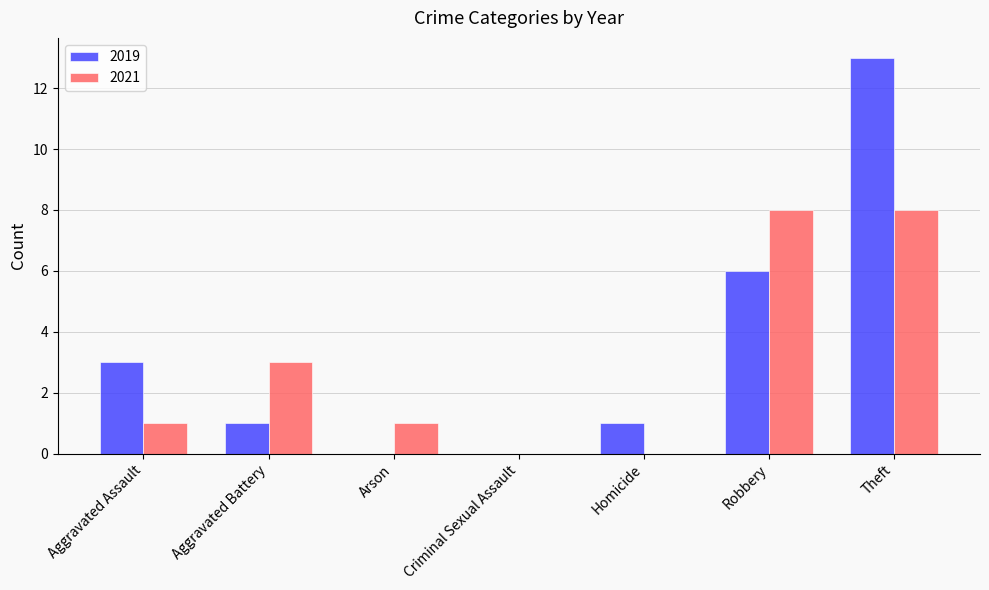

At which category is the sum across all series the highest?

Theft